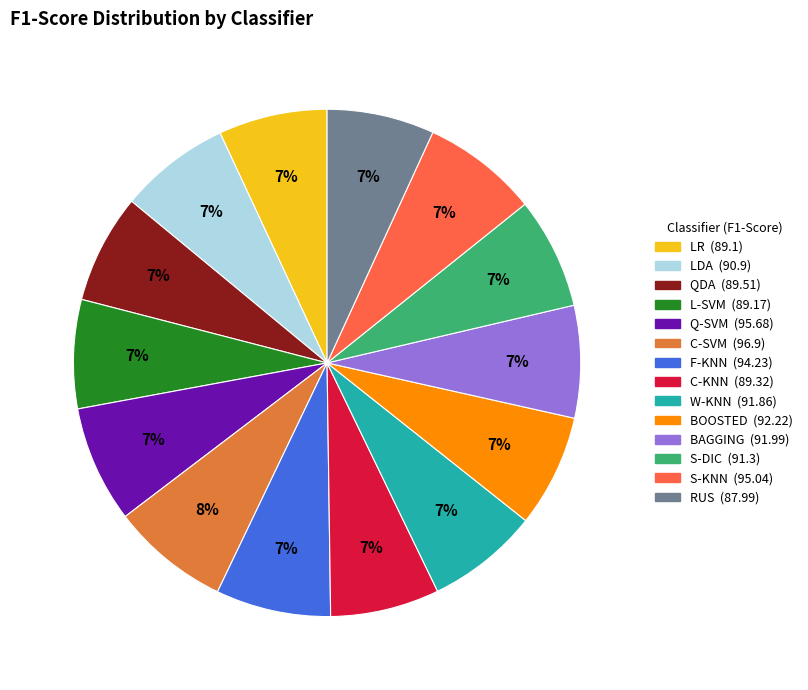

What percentage is the Q-SVM slice, to the nearest percent?

7%